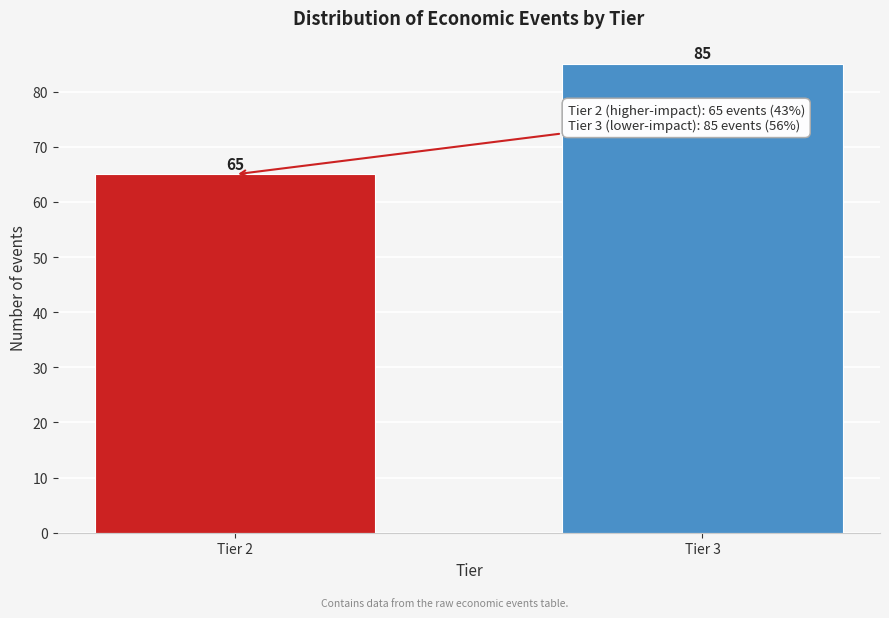

Reading right to left, transcribe all the data shown in this chart.

Tier 3=85	Tier 2=65